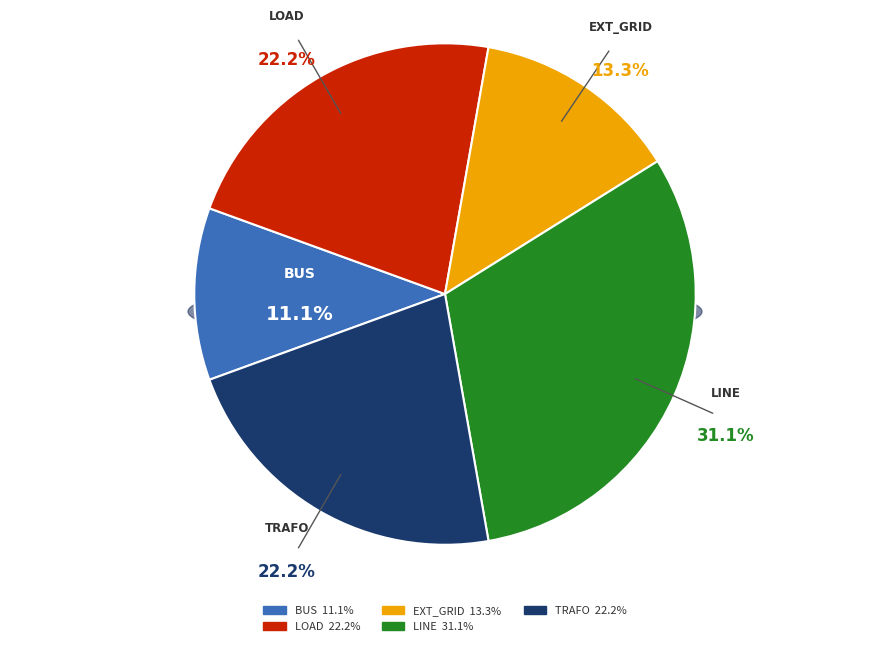

What is the total percentage of line and trafo?

53.3%